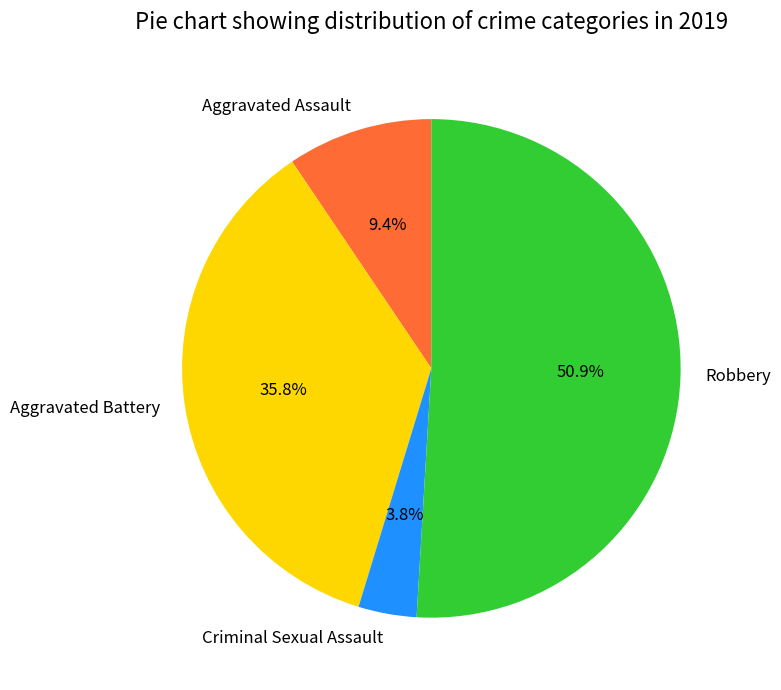

Count the number of slices in the pie.

4